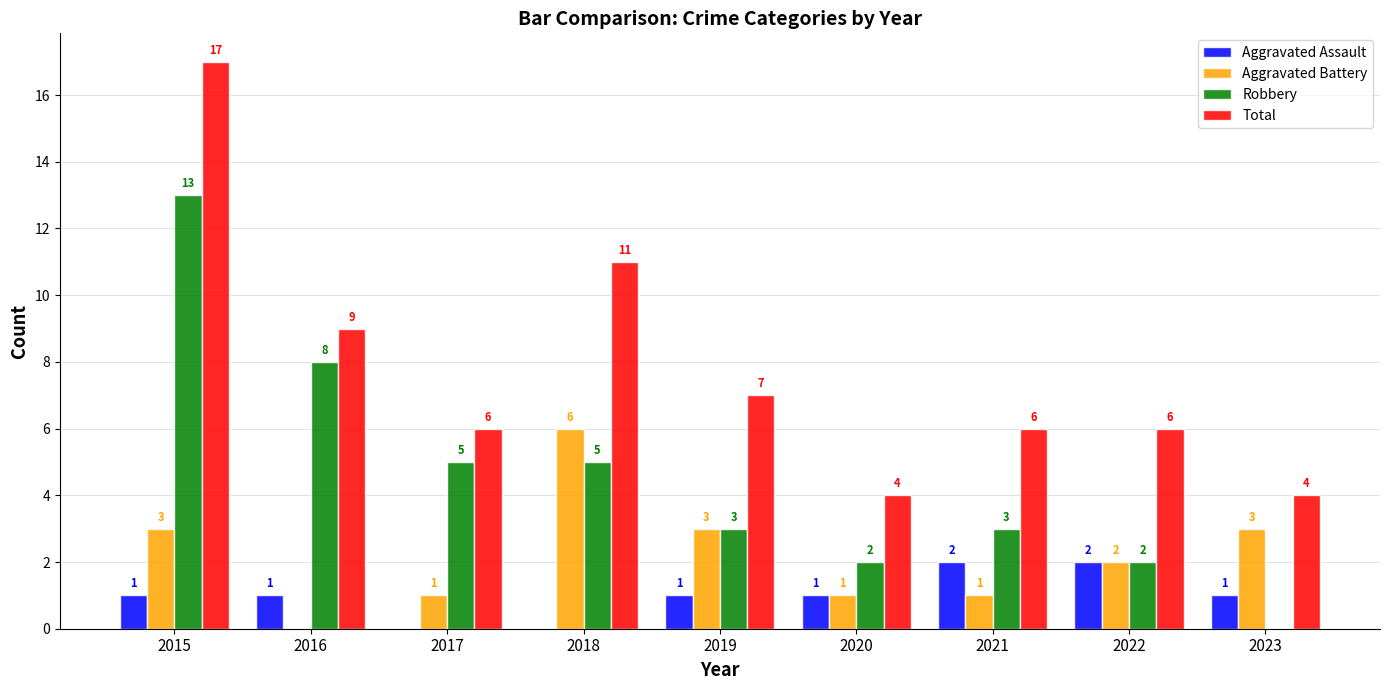

The Aggravated Assault series shows 3 at 2022. True or false?

False